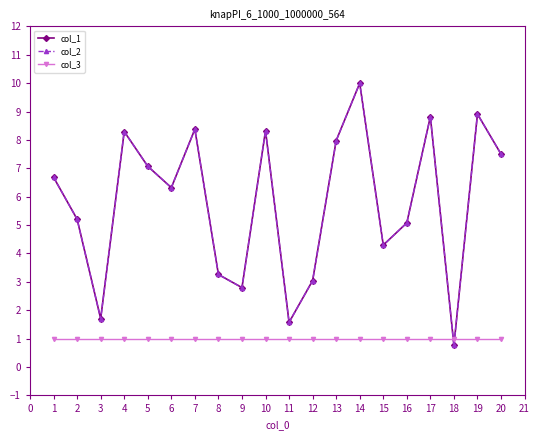

Reading left to right, what are all the values shown in this chart?

col_1: 6.7	5.2	1.7	8.3	7.1	6.3	8.4	3.3	2.8	8.3	1.6	3.0	8.0	10.0	4.3	5.1	8.8	0.8	8.9	7.5
col_2: 6.7	5.2	1.7	8.3	7.1	6.3	8.4	3.3	2.8	8.3	1.6	3.0	8.0	10.0	4.3	5.1	8.8	0.8	8.9	7.5
col_3: 1.0	1.0	1.0	1.0	1.0	1.0	1.0	1.0	1.0	1.0	1.0	1.0	1.0	1.0	1.0	1.0	1.0	1.0	1.0	1.0